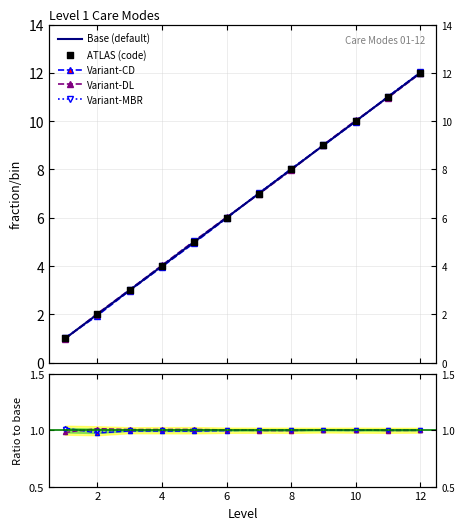

Which series has the largest total across all categories?

Base (default)